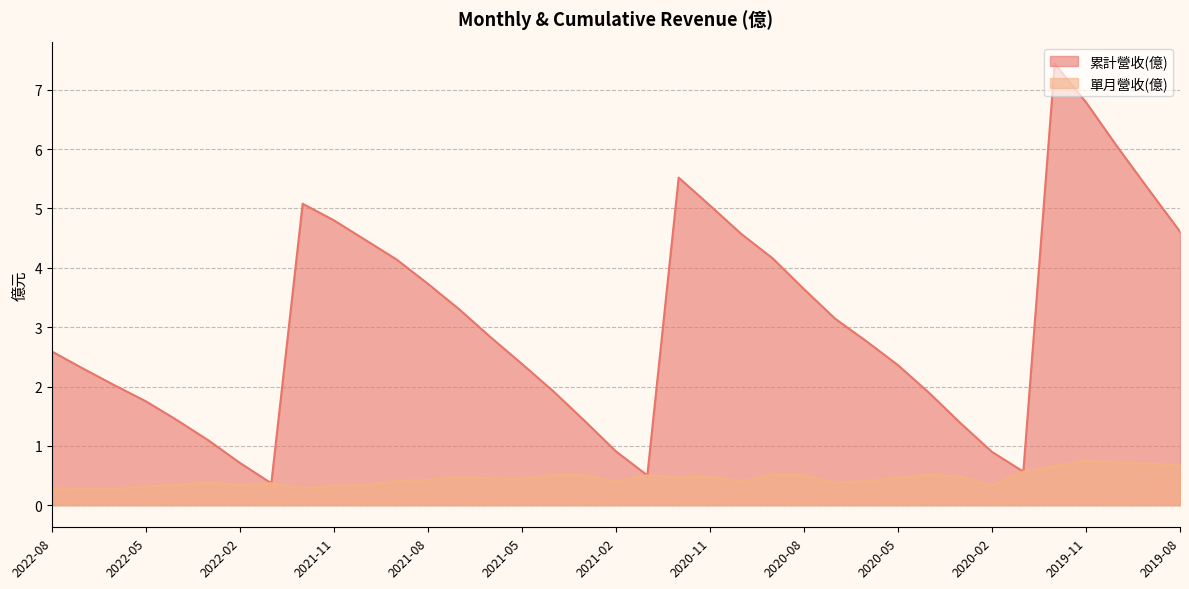

Which series has the largest range (max minus min)?

累計營收(億)